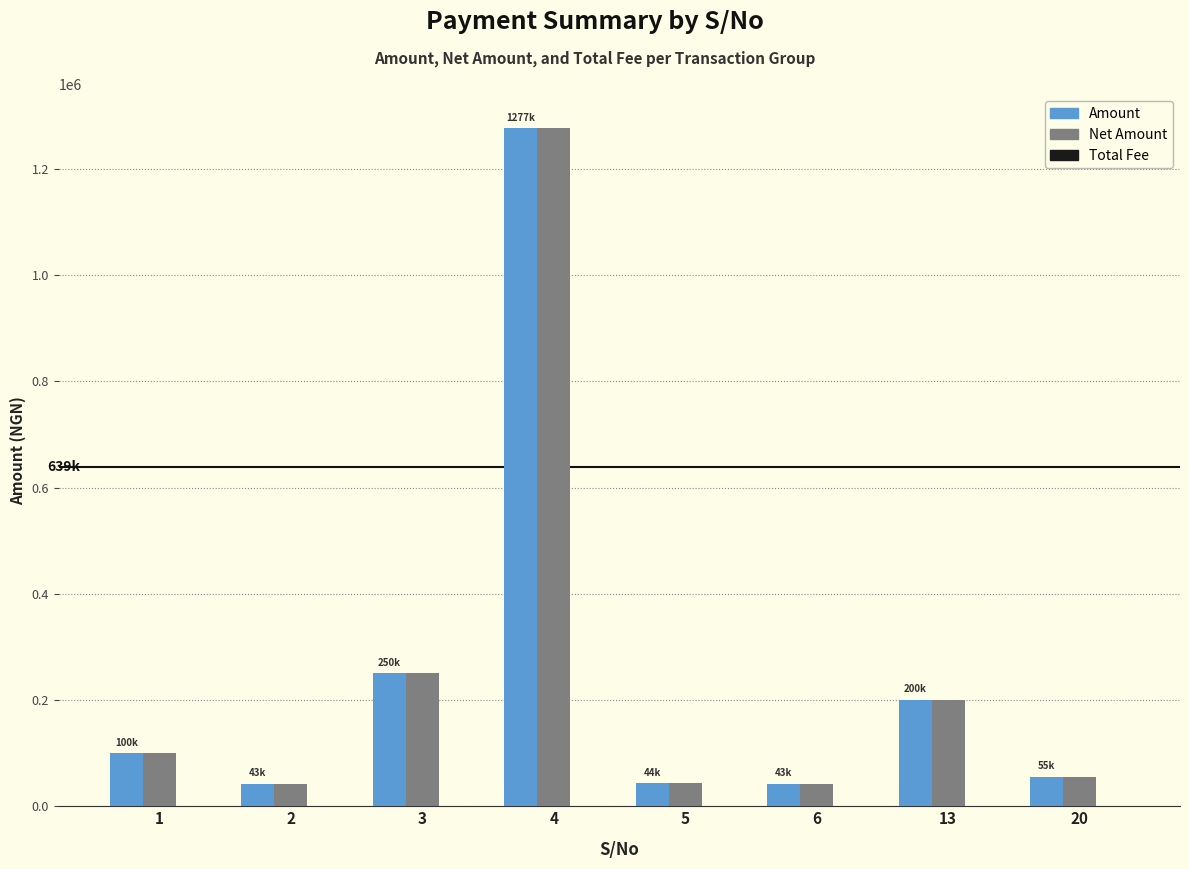

Are the bars horizontal?

No